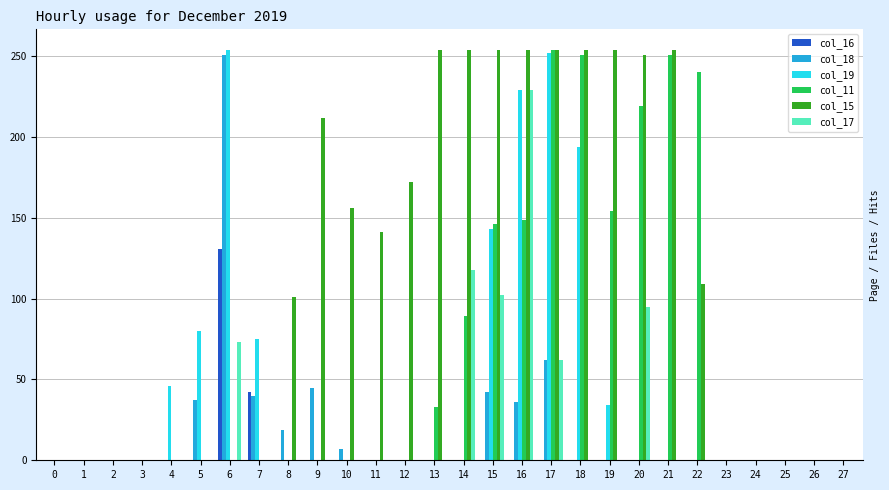

The value of col_17 at 1 is 0. True or false?

True